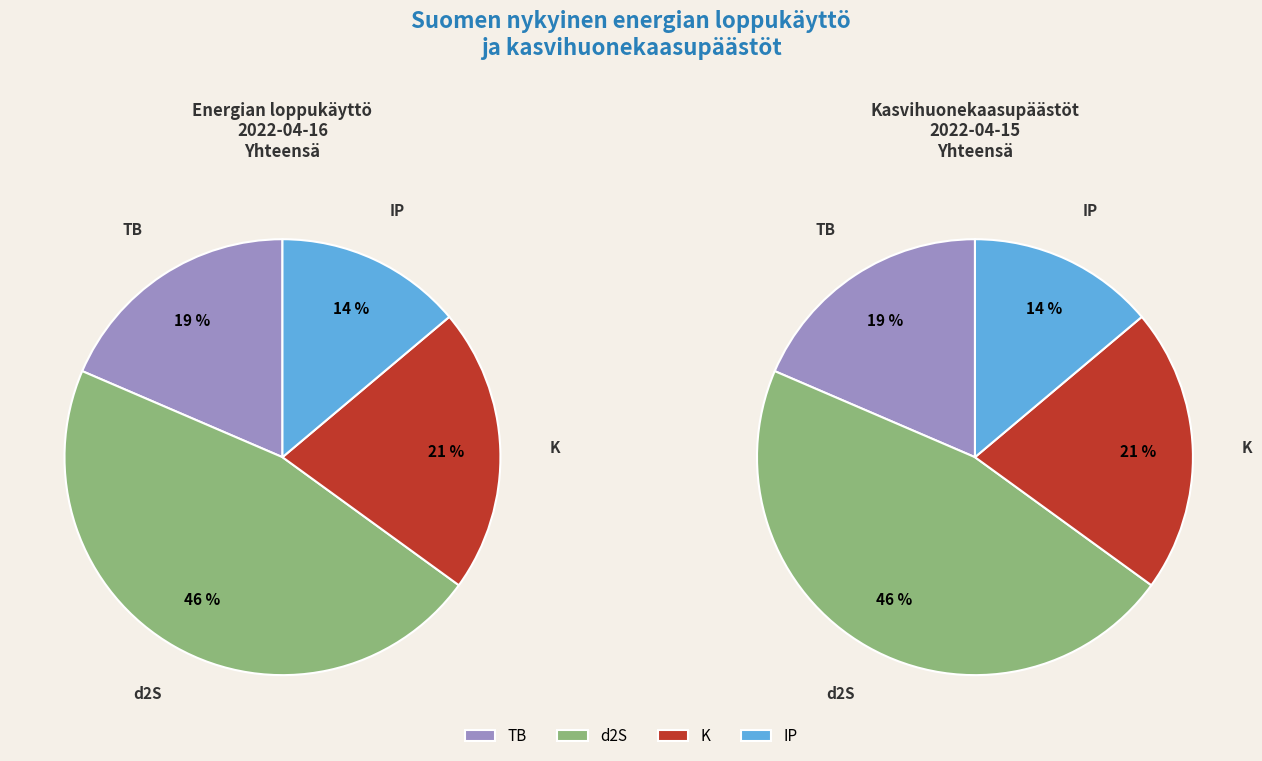

What portion of the pie excludes 2022-04-16?

50.0%